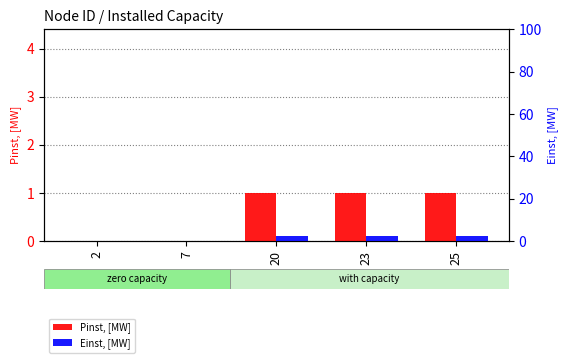

What is the difference between the maximum and minimum values in the Einst, [MW] series?

2.5